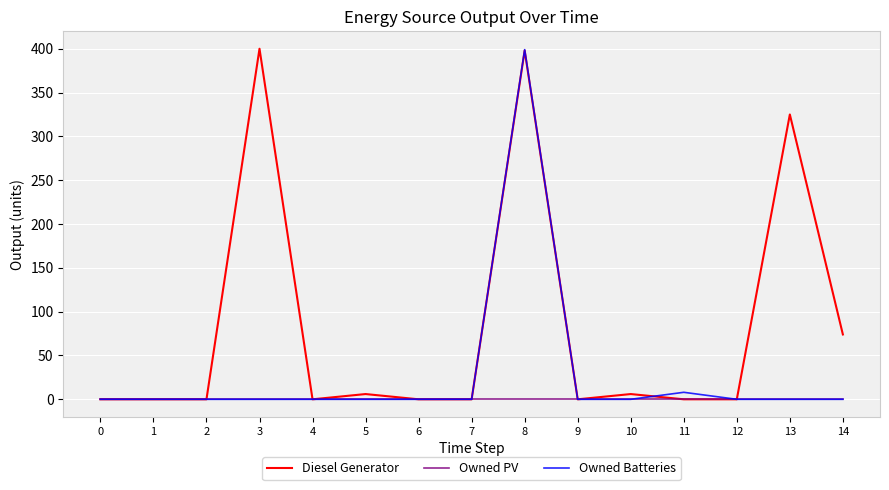

Which series has the largest total across all categories?

Diesel Generator